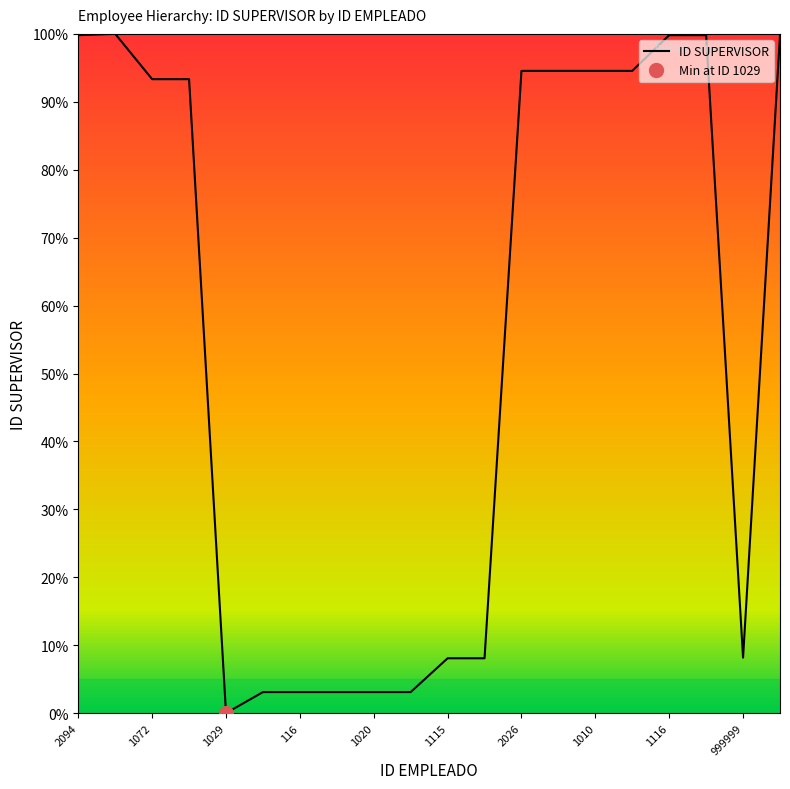

What is the difference between the maximum and minimum values?

100.0